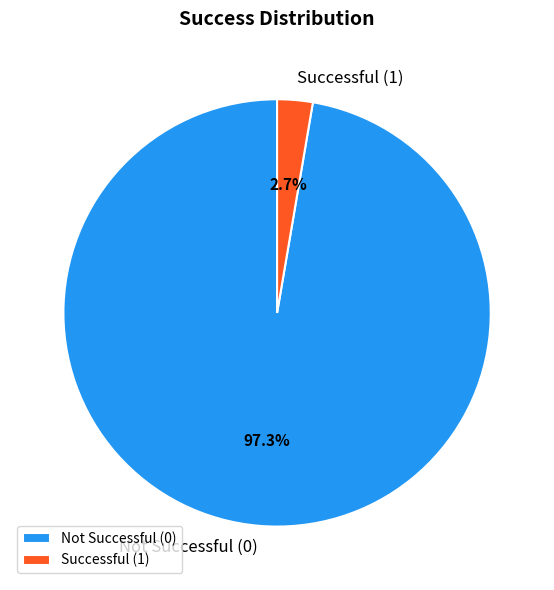

Which has a higher value, Not Successful (0) or Successful (1)?

Not Successful (0)